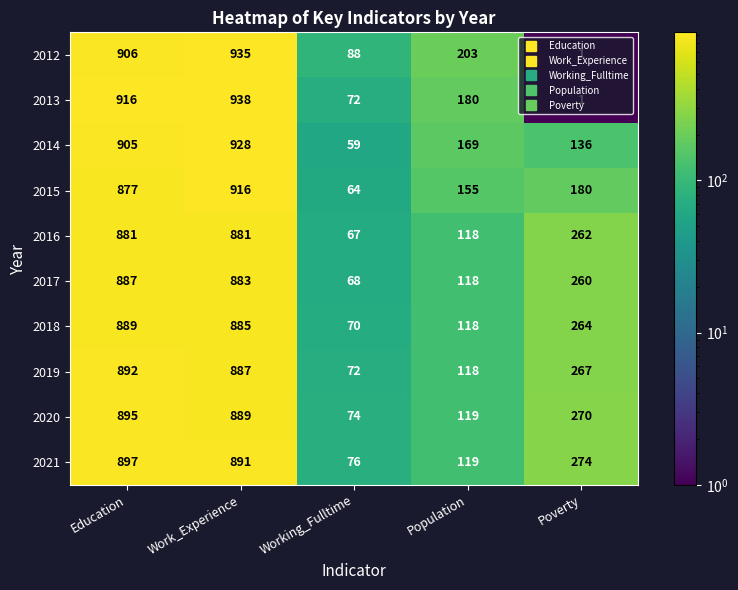

At Education, list the series in order from largest to smallest.

2013, 2012, 2014, 2021, 2020, 2019, 2018, 2017, 2016, 2015